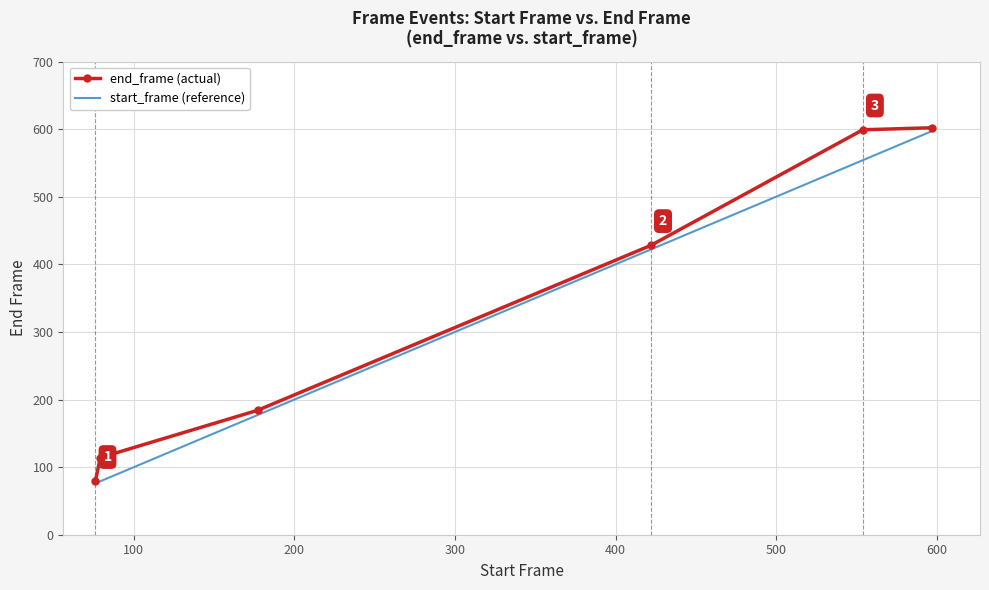

What is the minimum value for end_frame (actual)?

79